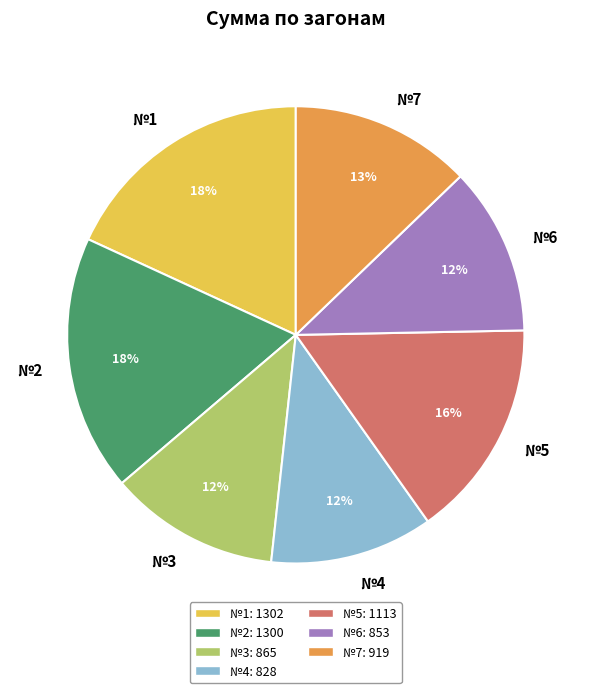

What percentage is the №4 slice, to the nearest percent?

12%